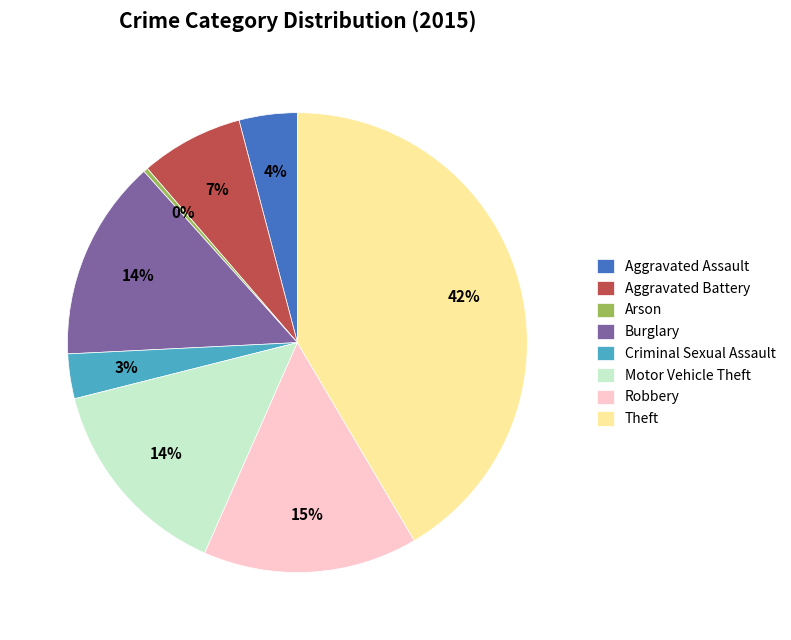

Which has a higher value, Robbery or Theft?

Theft